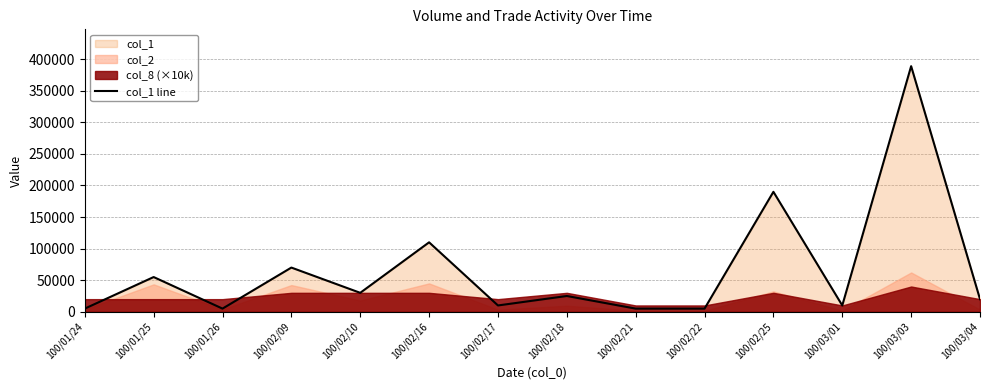

Reading left to right, extract all data points from this chart.

100/01/24=5000	100/01/25=55000	100/01/26=5000	100/02/09=70000	100/02/10=30000	100/02/16=110000	100/02/17=10000	100/02/18=25000	100/02/21=5000	100/02/22=5000	100/02/25=190000	100/03/01=10000	100/03/03=389000	100/03/04=20000